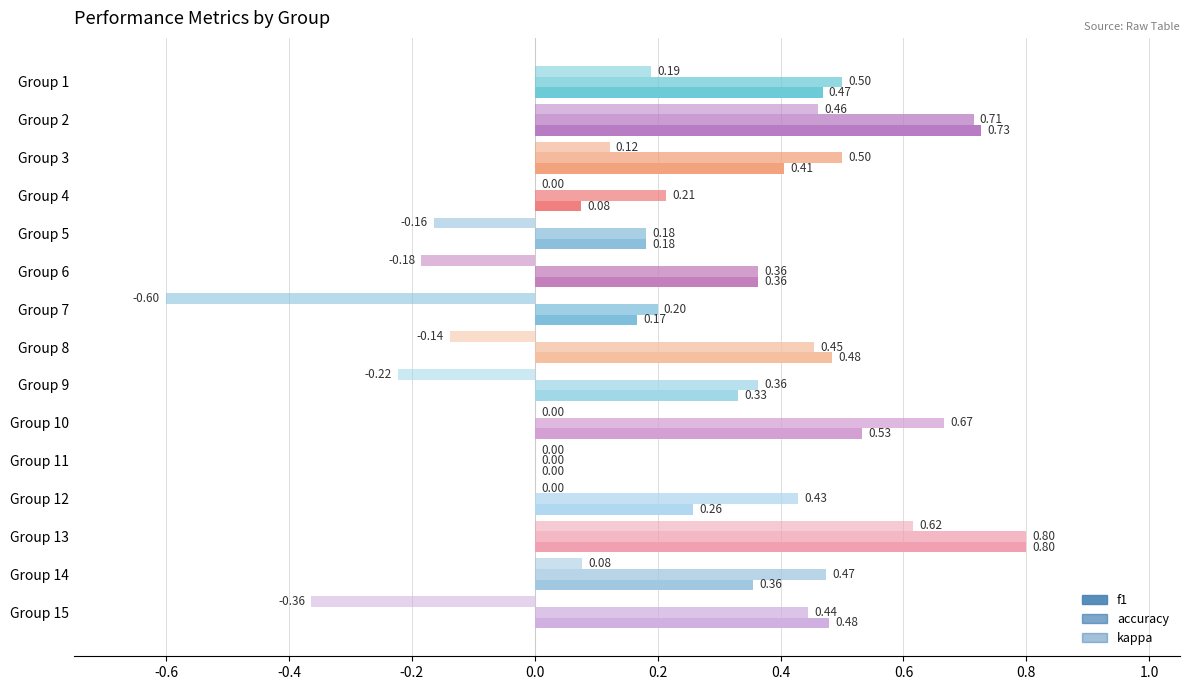

What is the highest value of the kappa series?

0.6